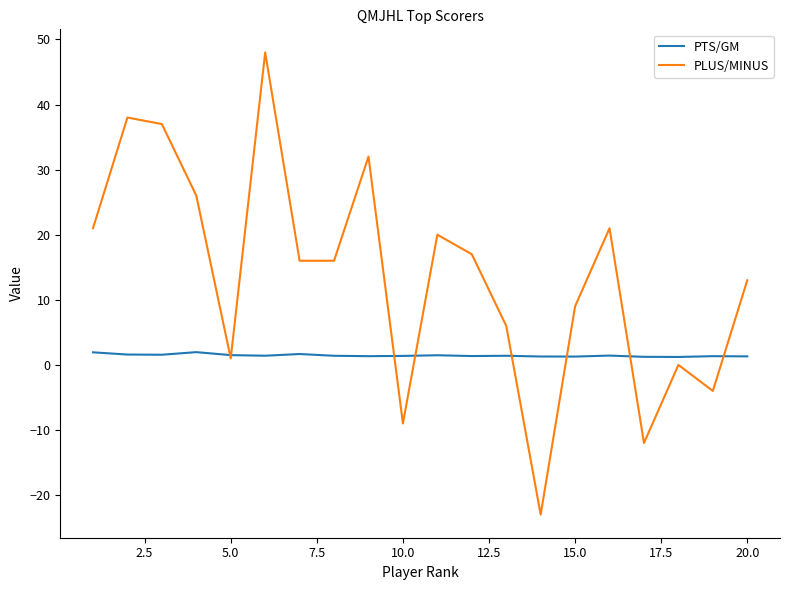

Which series has the largest range (max minus min)?

PLUS/MINUS